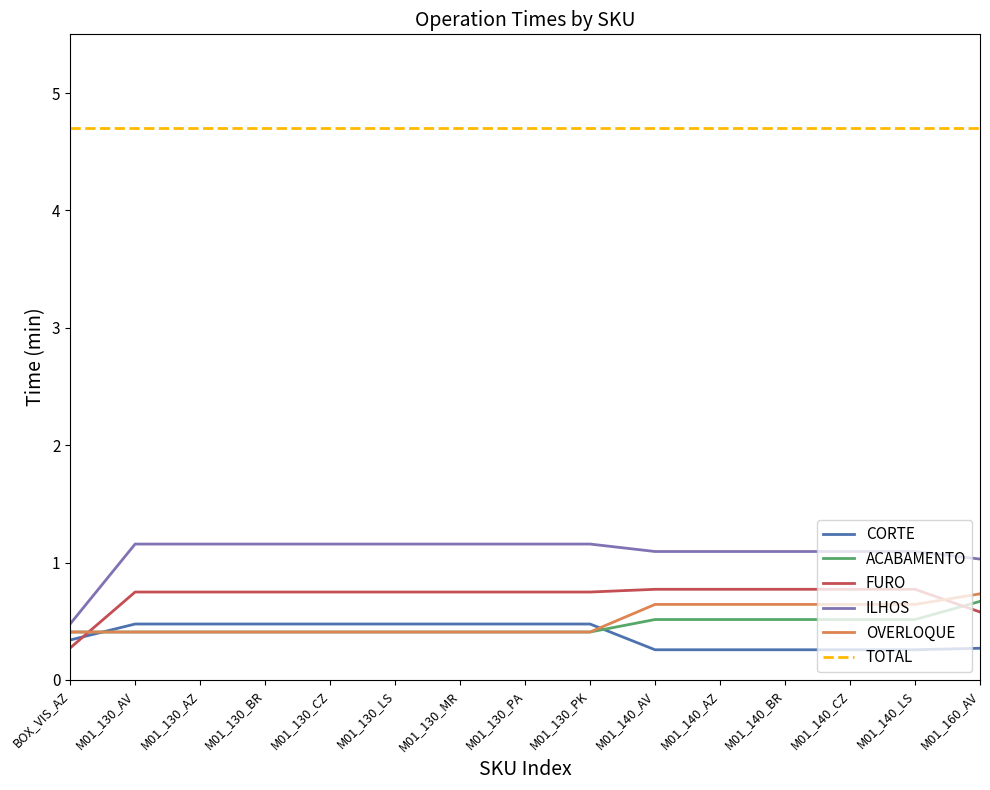

Read the CORTE value at M01_130_BR.

0.5